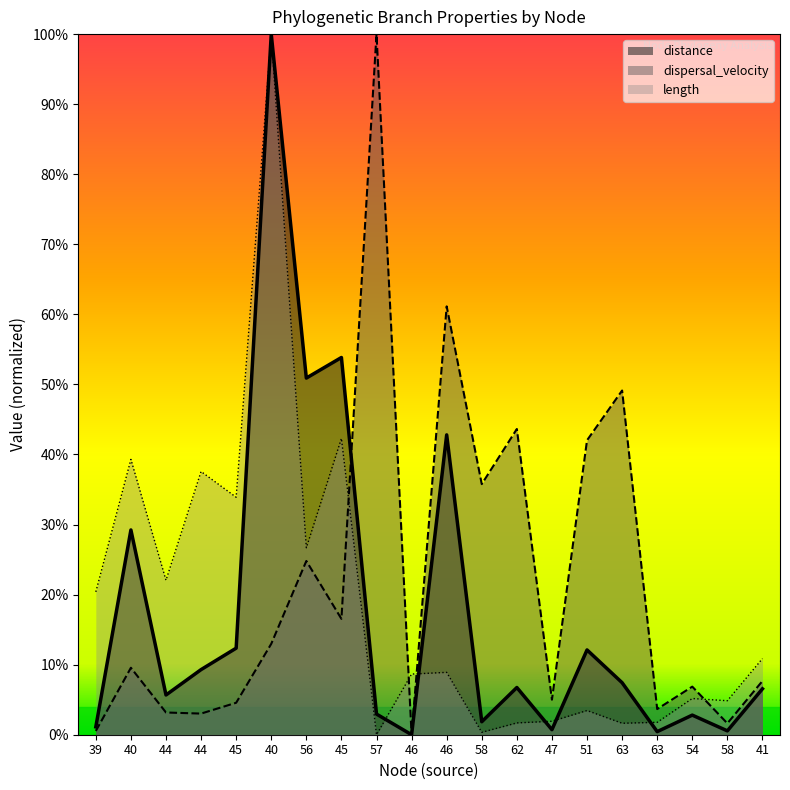

Reading left to right, extract all data points from this chart.

distance: 39=0.0	40=0.3	44=0.1	44=0.1	45=0.1	40=1.0	56=0.5	45=0.5	57=0.0	46=0.0	46=0.4	58=0.0	62=0.1	47=0.0	51=0.1	63=0.1	63=0.0	54=0.0	58=0.0	41=0.1
dispersal_velocity: 39=0.0	40=0.1	44=0.0	44=0.0	45=0.0	40=0.1	56=0.2	45=0.2	57=1.0	46=0.0	46=0.6	58=0.4	62=0.4	47=0.1	51=0.4	63=0.5	63=0.0	54=0.1	58=0.0	41=0.1
length: 39=0.2	40=0.4	44=0.2	44=0.4	45=0.3	40=1.0	56=0.3	45=0.4	57=0.0	46=0.1	46=0.1	58=0.0	62=0.0	47=0.0	51=0.0	63=0.0	63=0.0	54=0.1	58=0.0	41=0.1